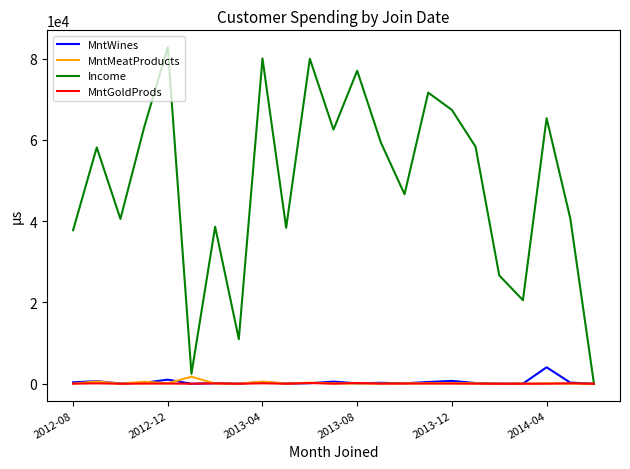

Which series has the widest spread of values?

Income